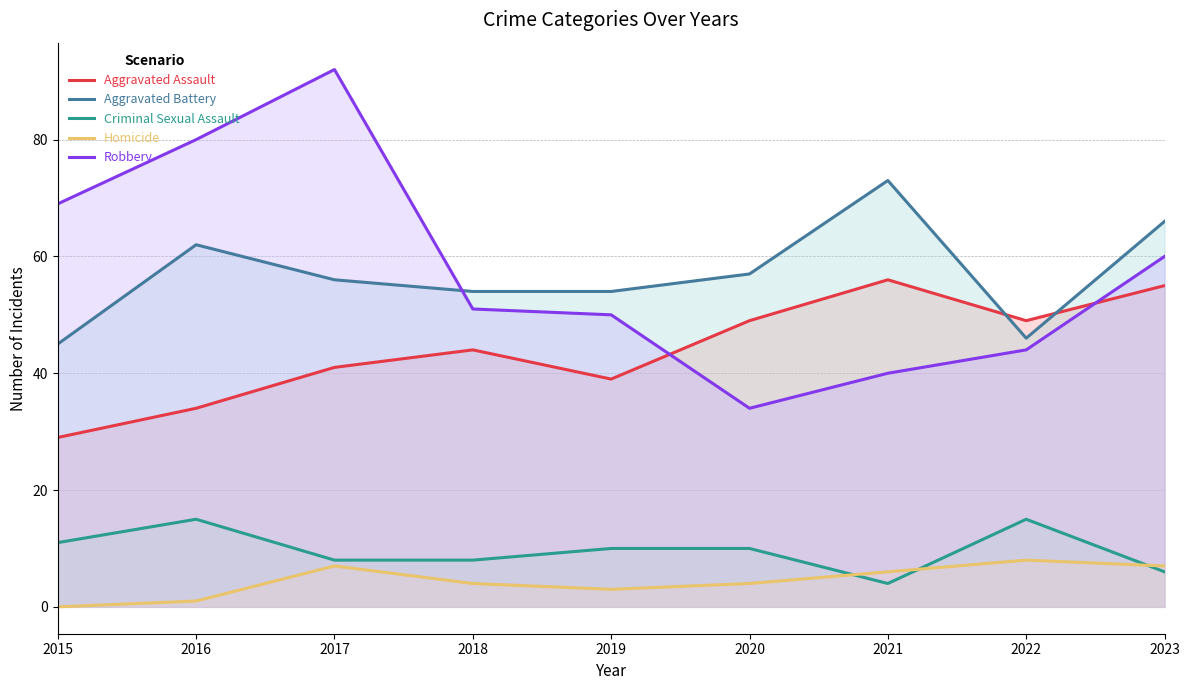

Count the number of data series in this chart.

5